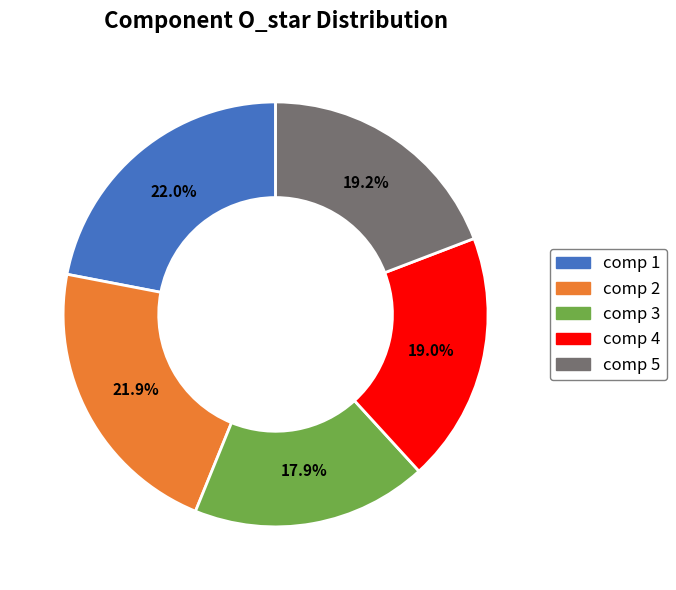

Is there any slice that represents more than half of the pie?

No